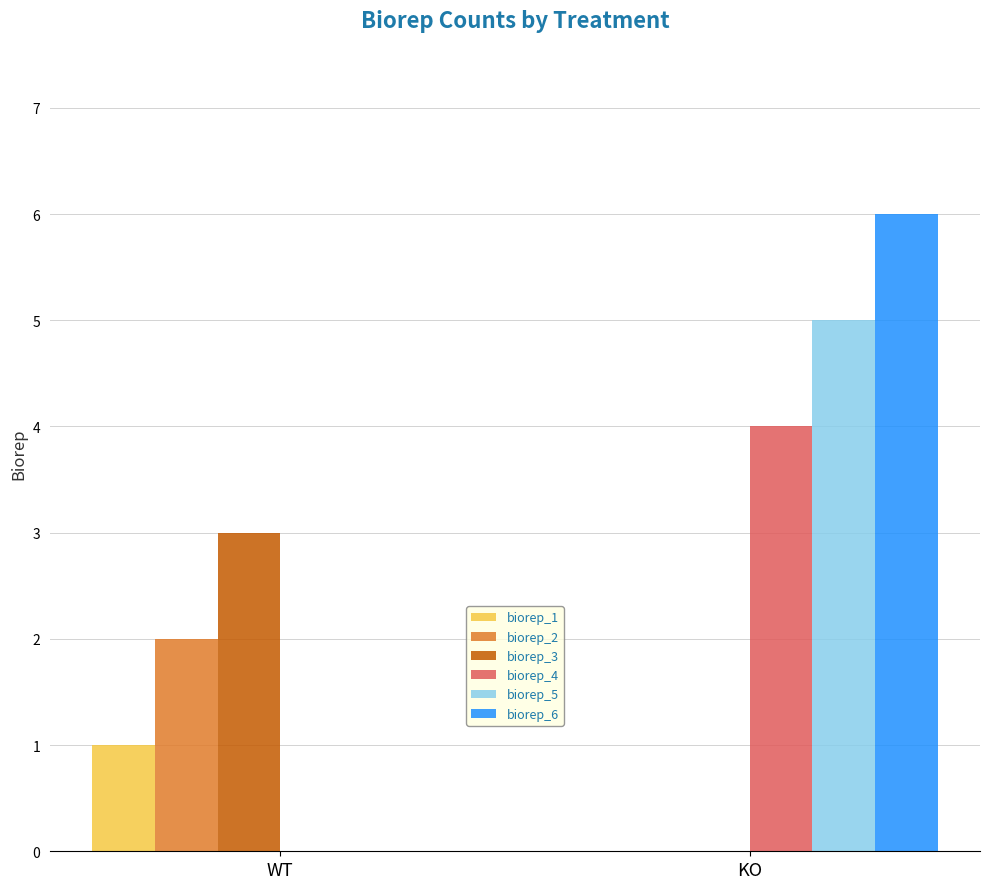

At which category does the chart reach its peak across all series?

KO